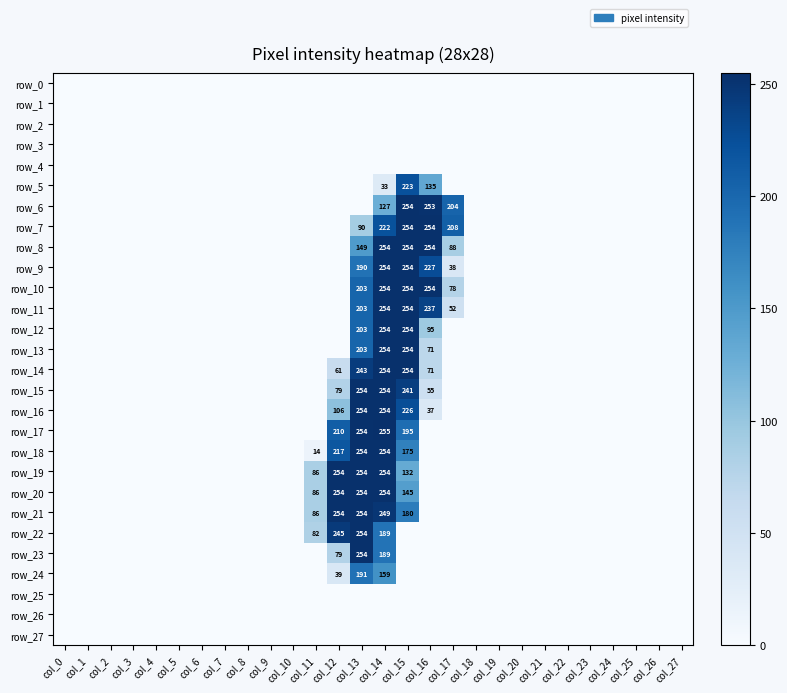

Between col_14 and col_16, which series saw the biggest shift?

row_17